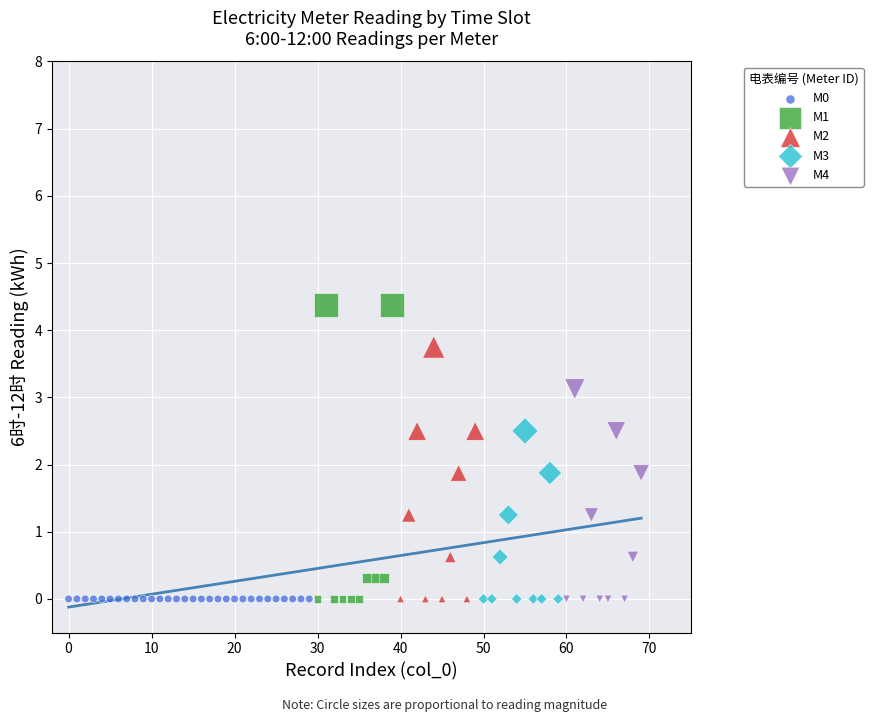

Which series contains the highest Y value?

M1